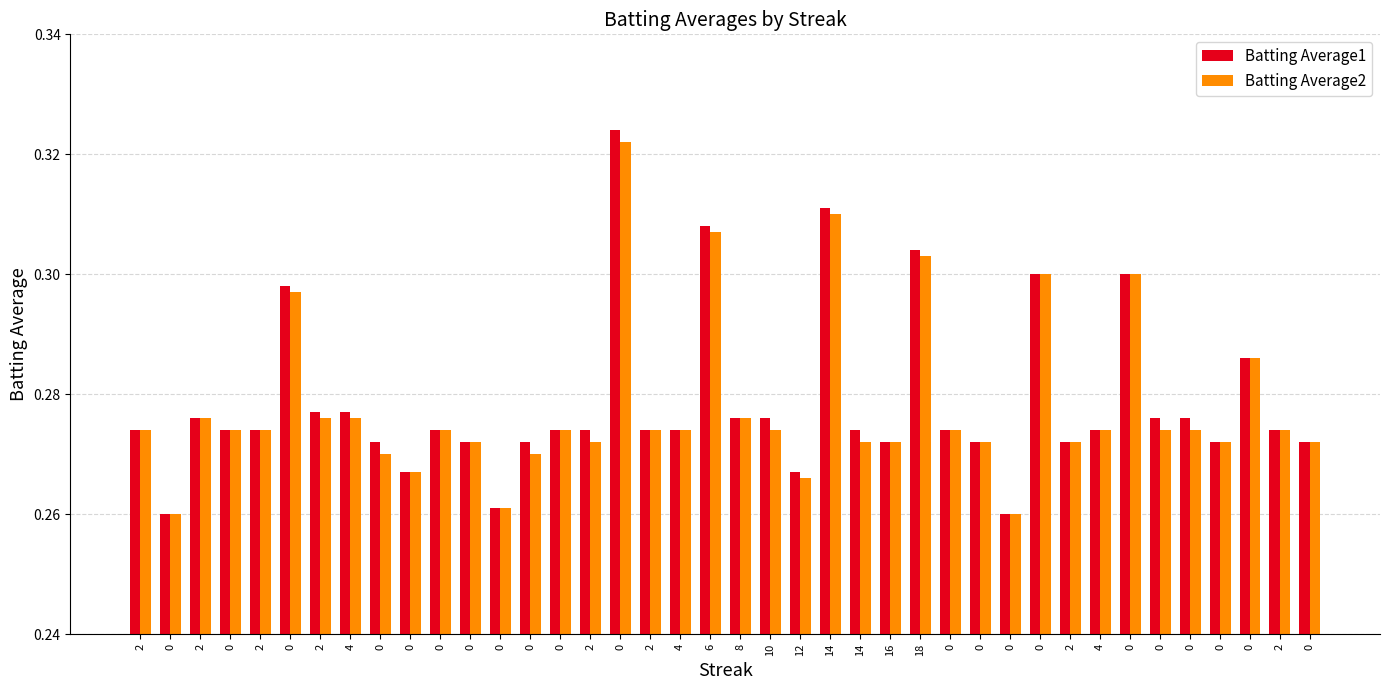

What are all the series names shown in the legend?

Batting Average1, Batting Average2